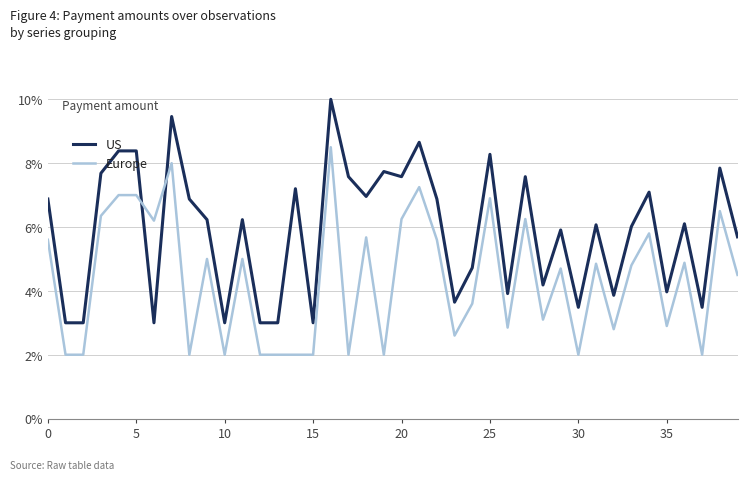

Which series has the widest spread of values?

US